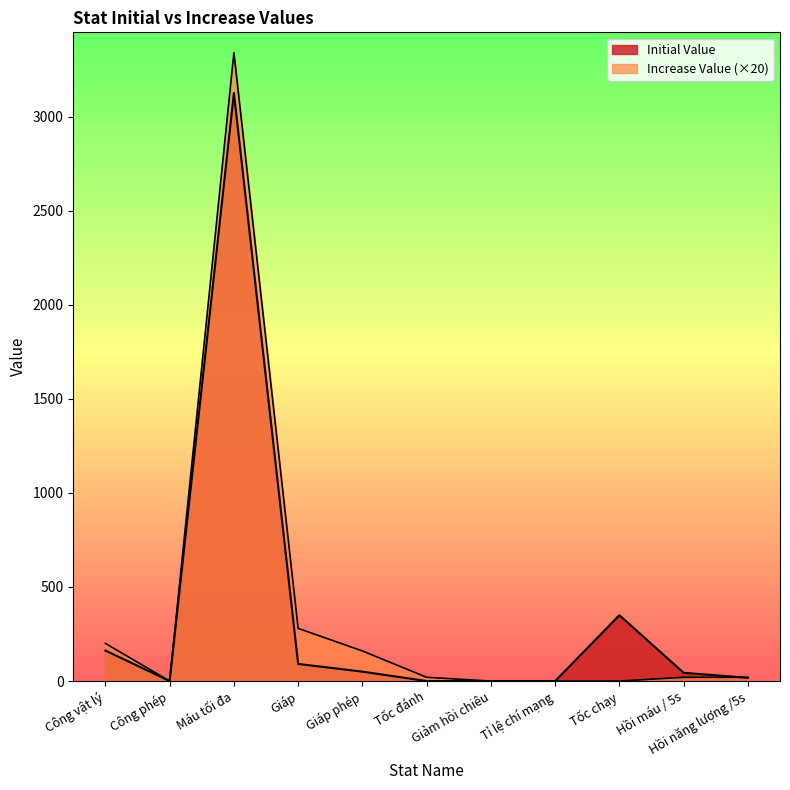

What are all the series names shown in the legend?

Initial Value, Increase Value